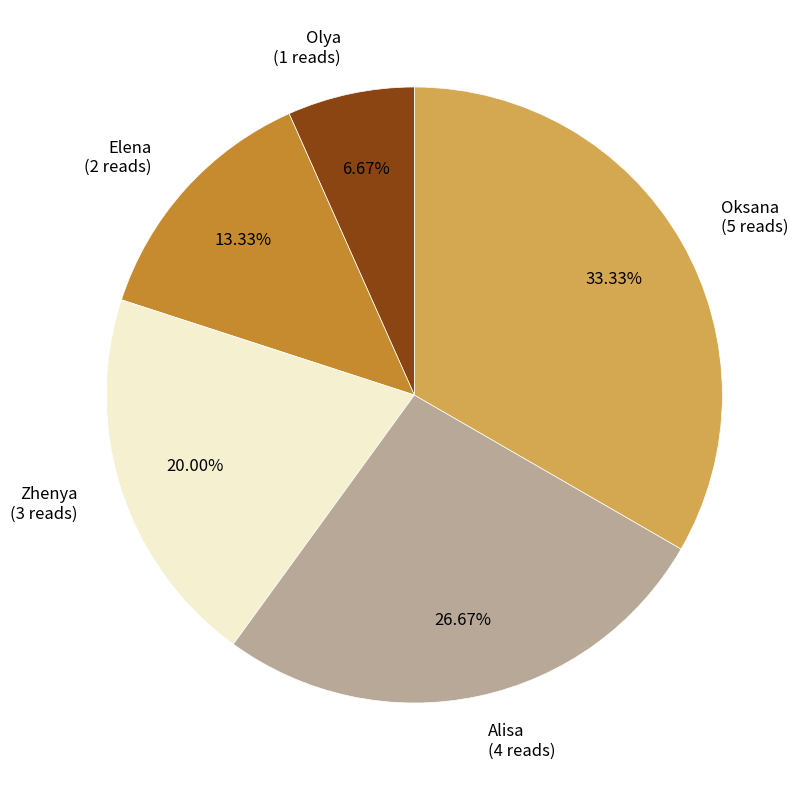

Rank the categories by value from lowest to highest.

Olya, Elena, Zhenya, Alisa, Oksana